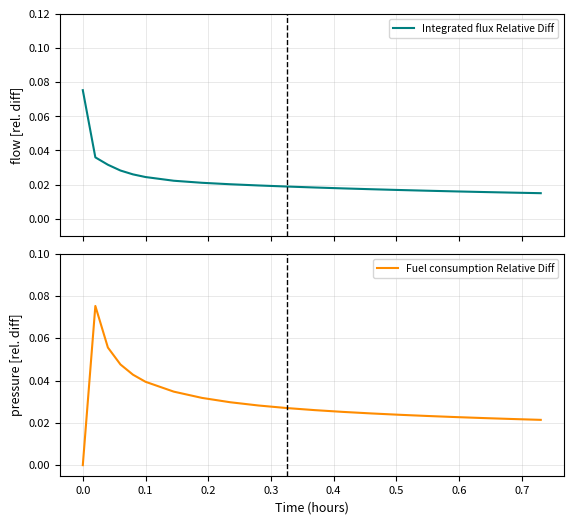

What are all the series names shown in the legend?

Integrated flux Relative Diff, Fuel consumption Relative Diff